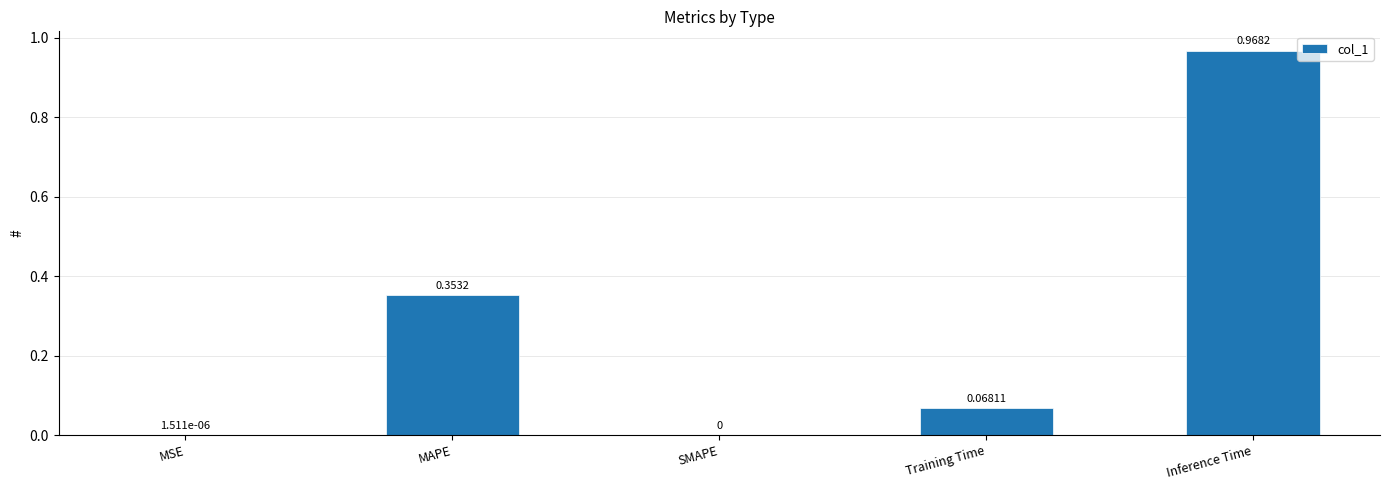

Which label corresponds to the largest value in the chart?

Inference Time